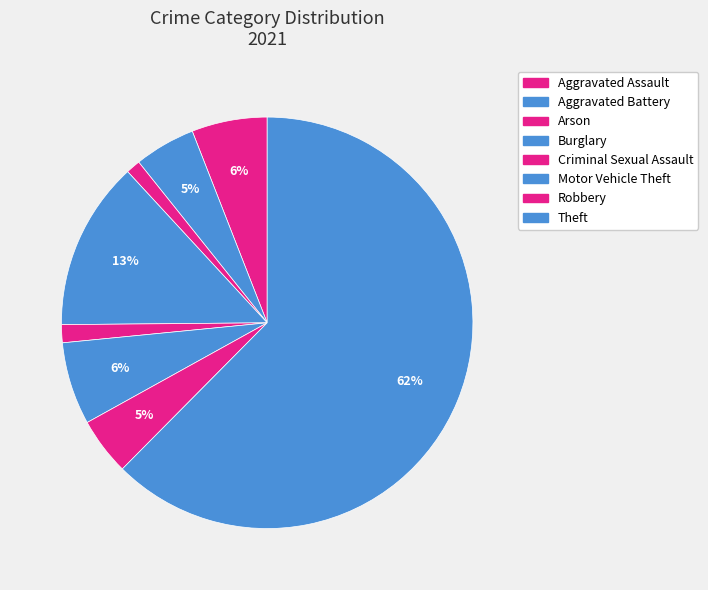

Is it true that Aggravated Battery is 5% of the pie?

True